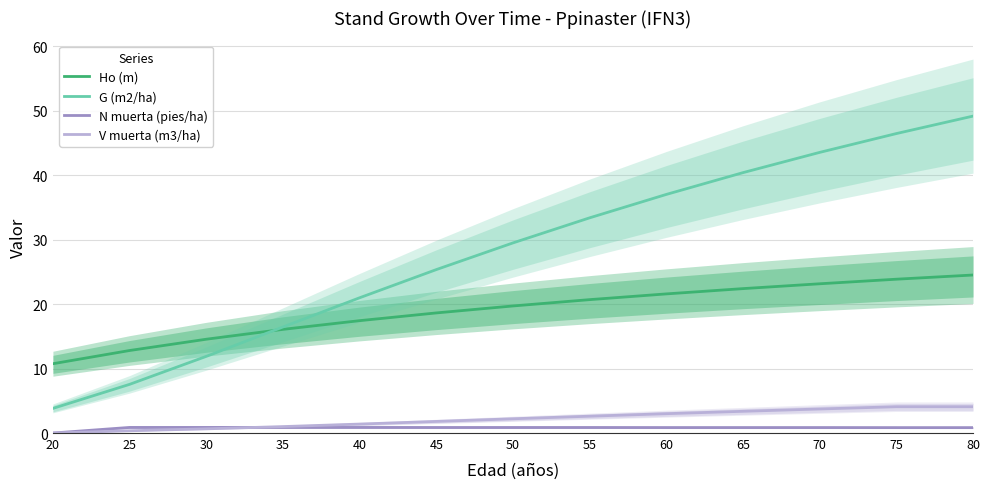

What is the total value across all series at 65?

67.0